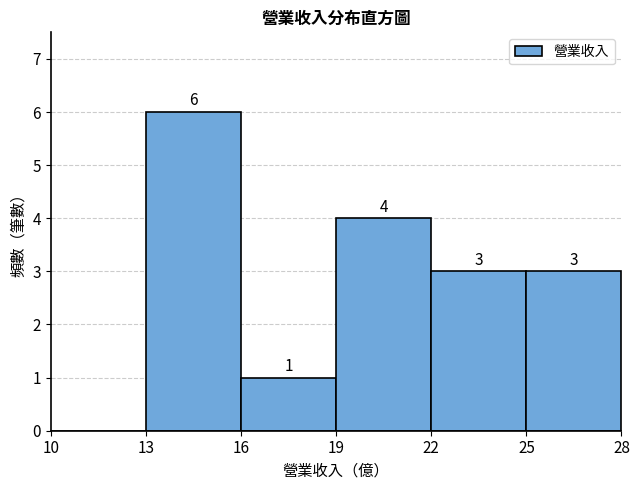

Over which range of the x-axis is the bar tallest?

13 to 16